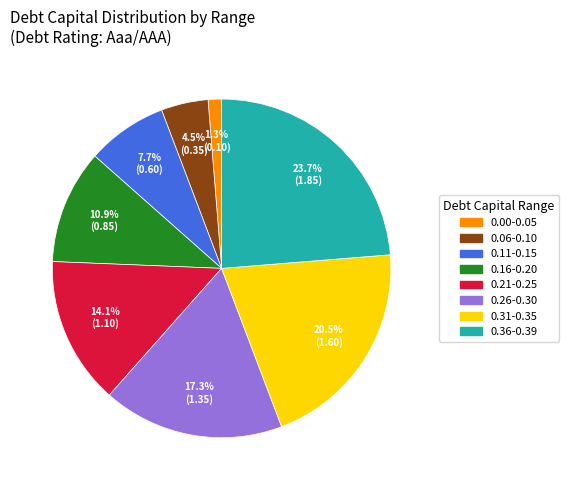

Which slice is the smallest?

0.00-0.05